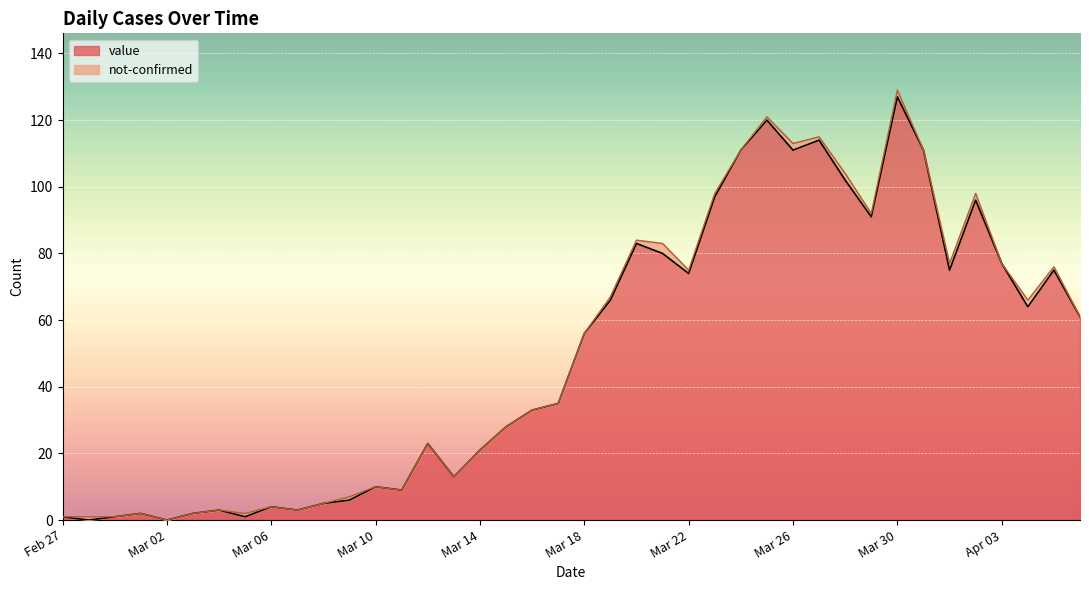

True or false: value has a value of 1 at Feb 27.

True